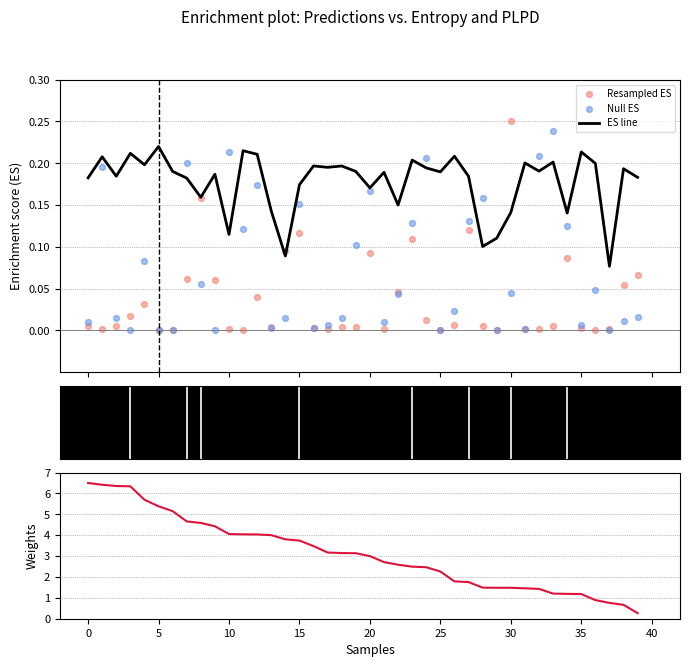

Is the value of Null ES at 31 greater than the value of ES line at 35?

No